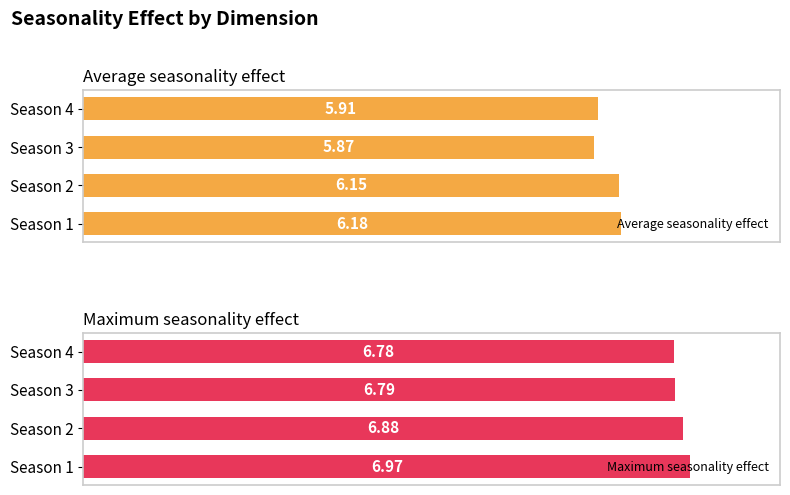

At which label is Maximum seasonality effect closest to 6?

Season 4